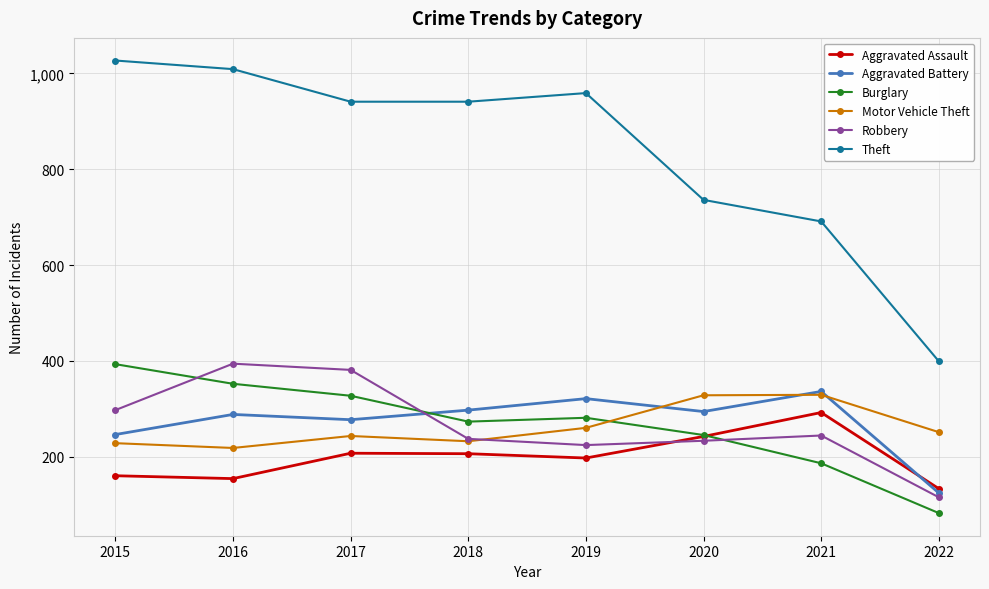

Does the chart have visible grid lines?

Yes